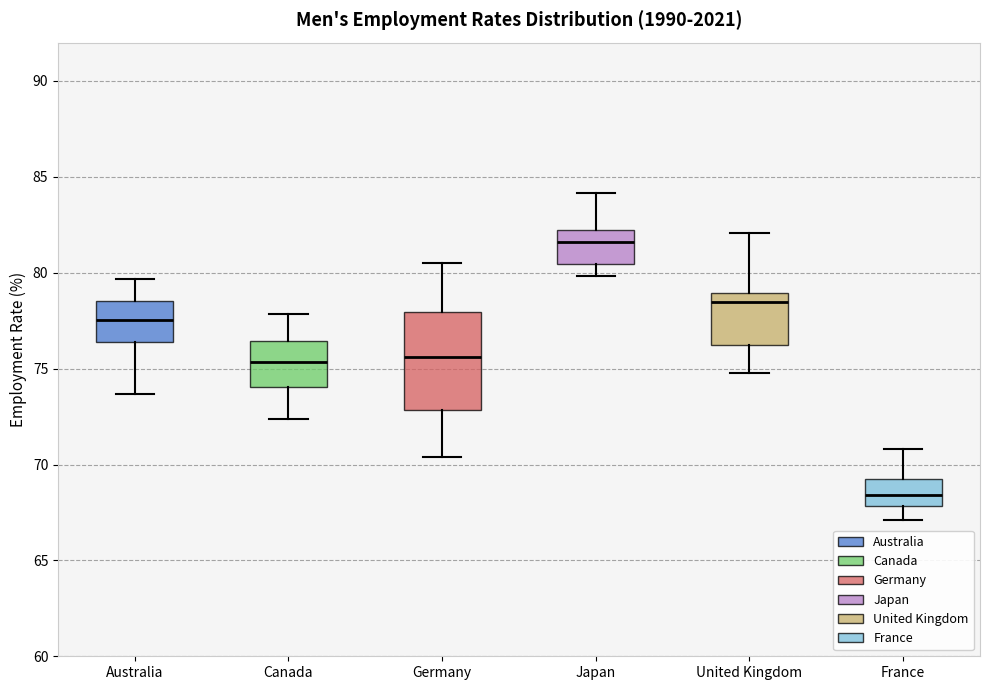

Which box's median line is the highest?

Japan